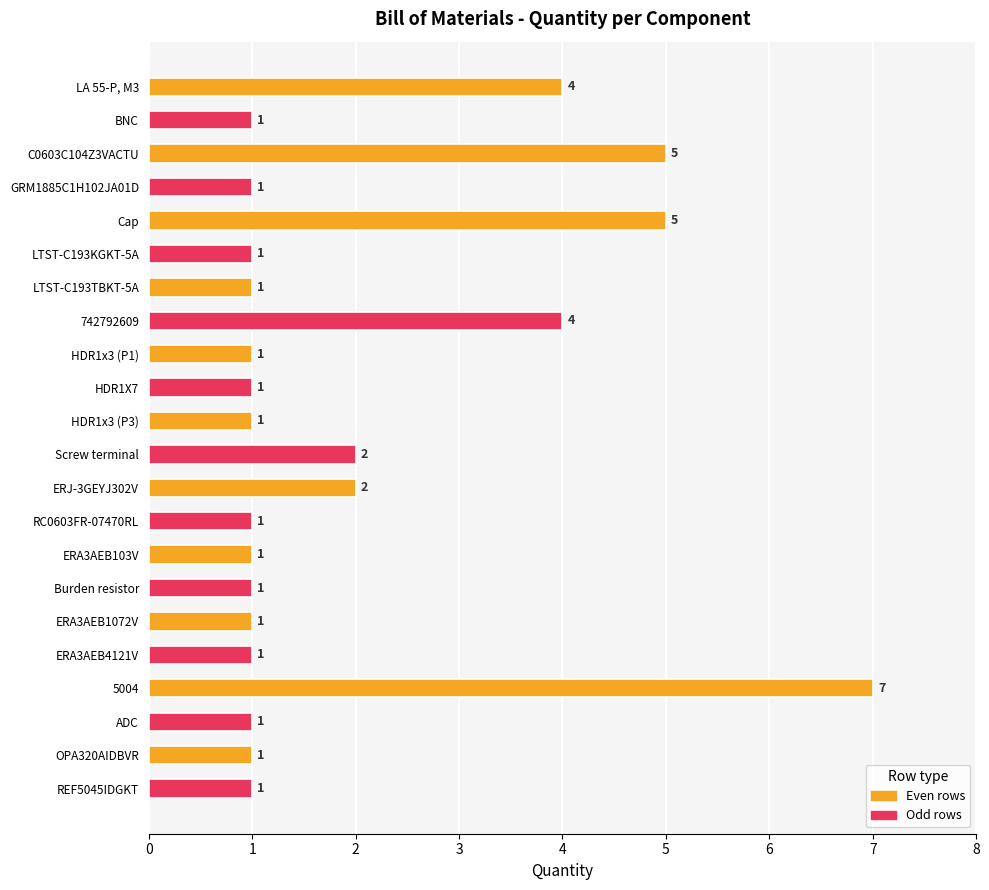

What is the change in value from HDR1X7 to Screw terminal?

+1